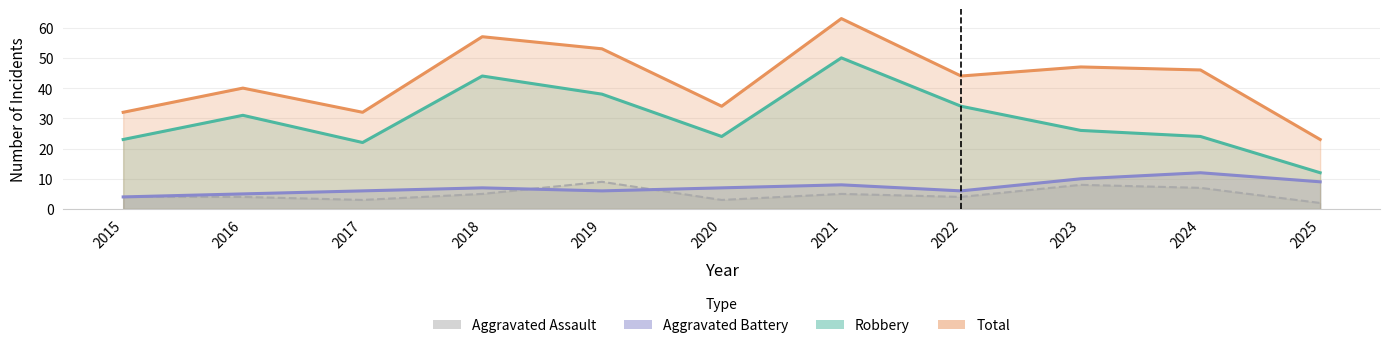

In Aggravated Battery, how many points are lower than both neighbors (excluding endpoints)?

2